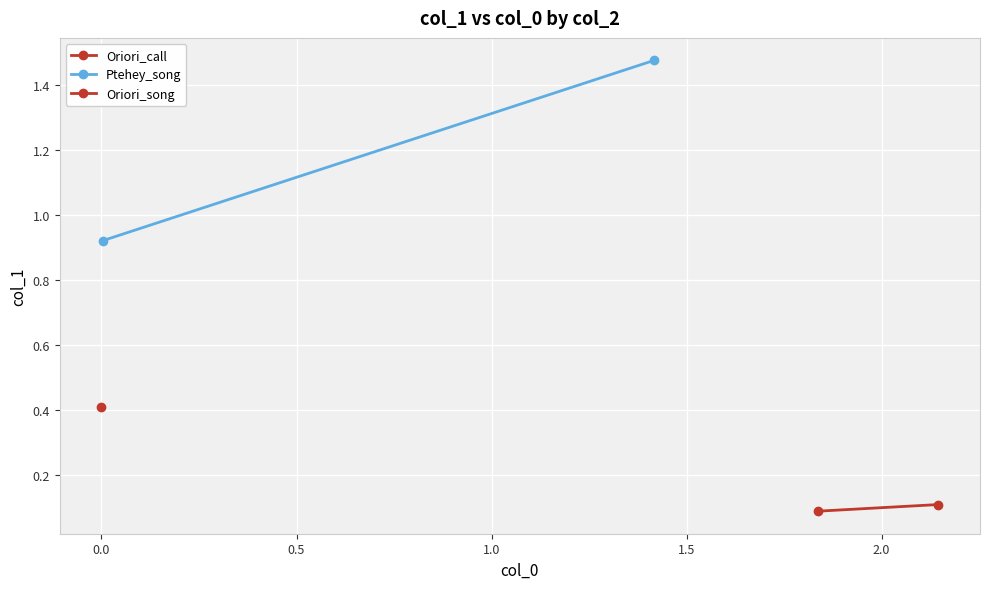

How many lines are shown in the chart?

2